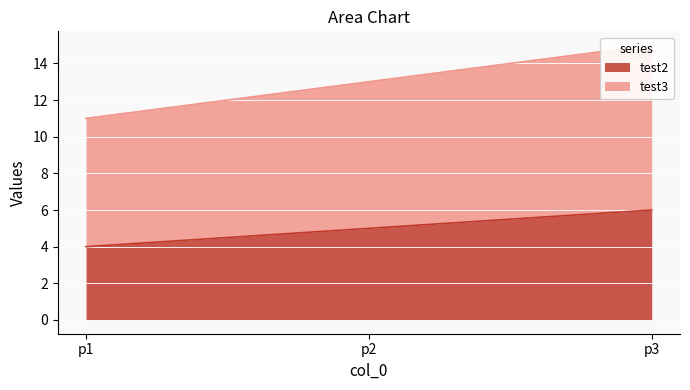

At which category does the chart reach its peak across all series?

p3